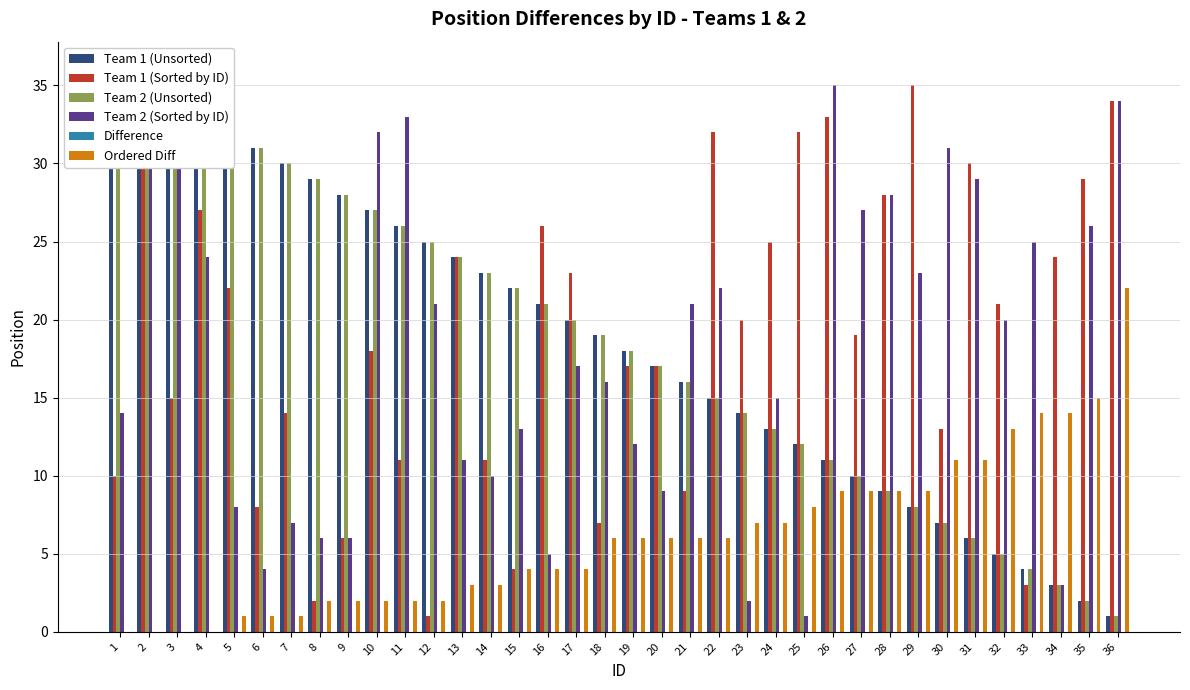

What is the total value across all series at 33?

50